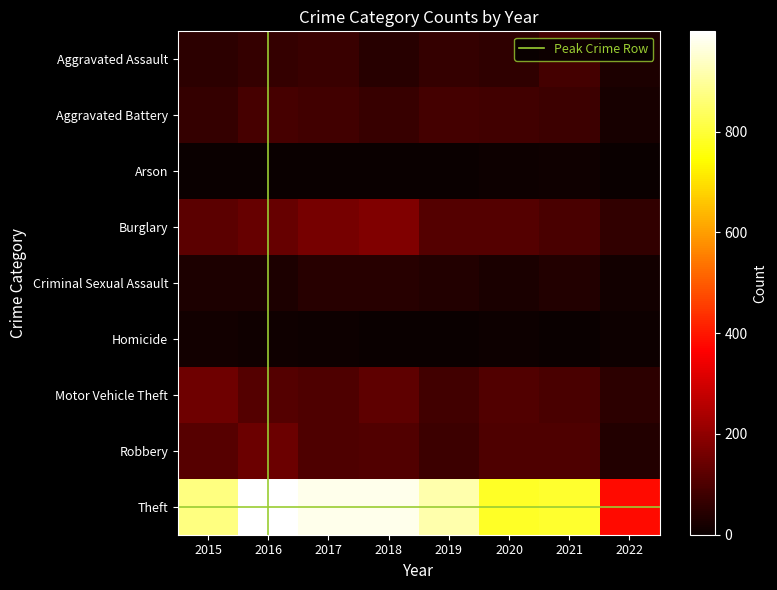

At how many categories does at least one series exceed 365?

8